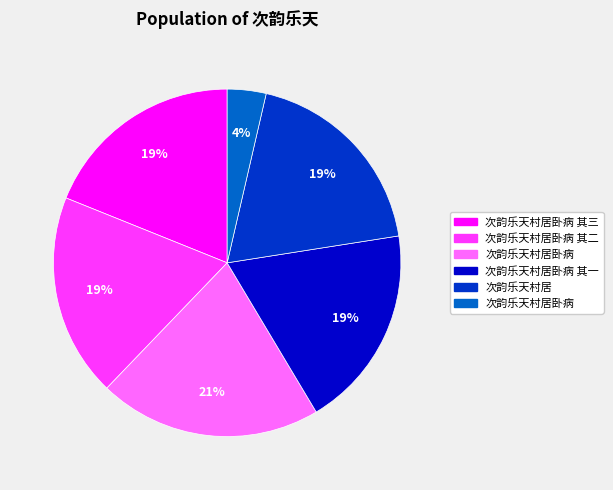

Does any single category account for the majority?

No